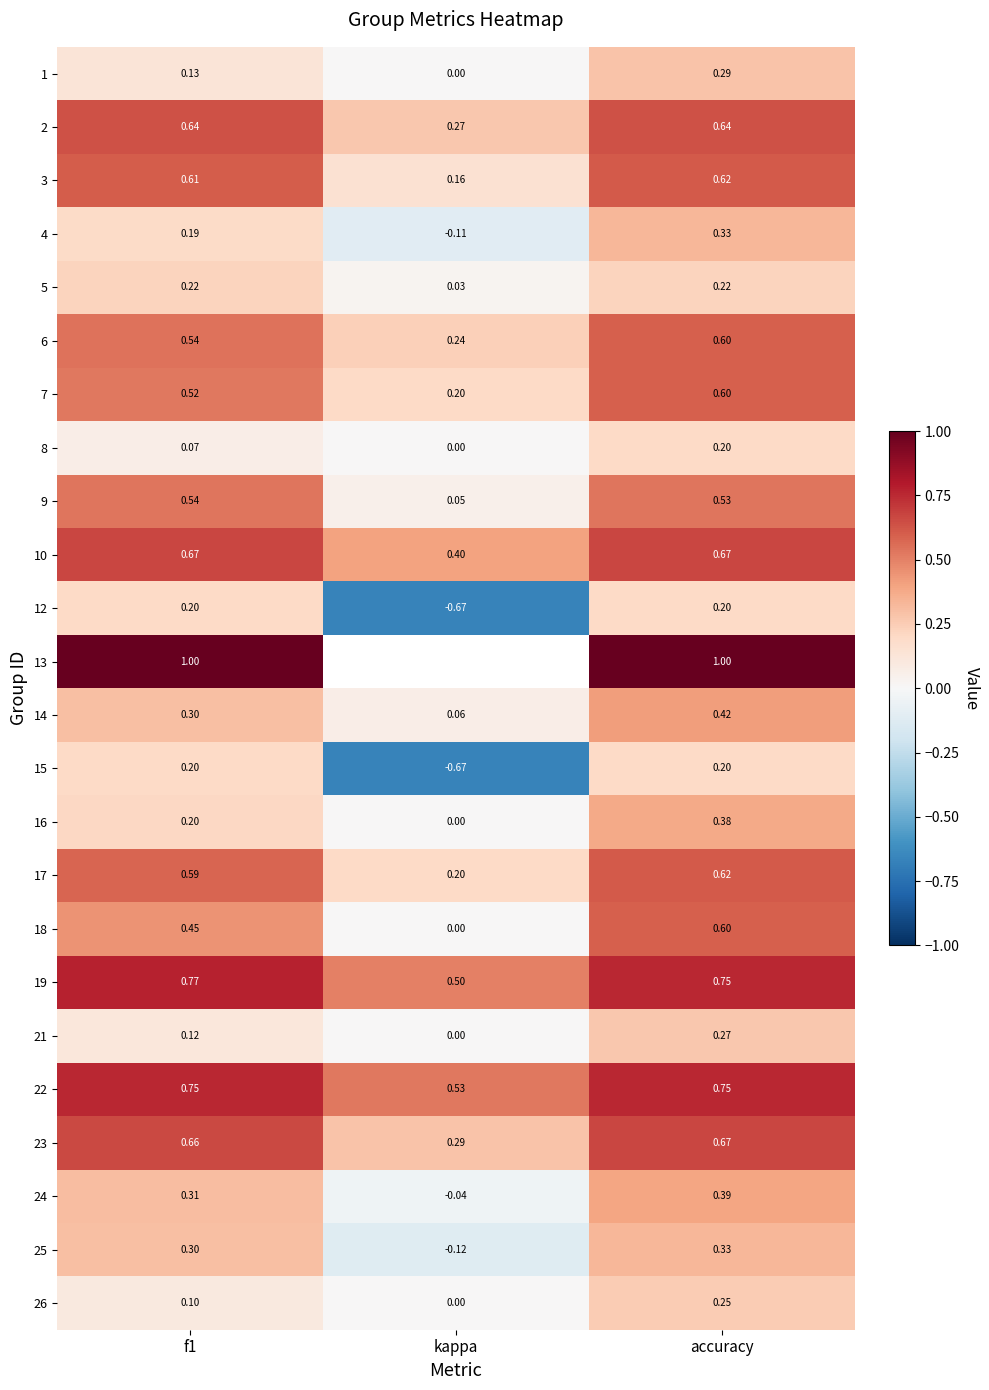

The value of 6 at accuracy is 0.6. True or false?

True